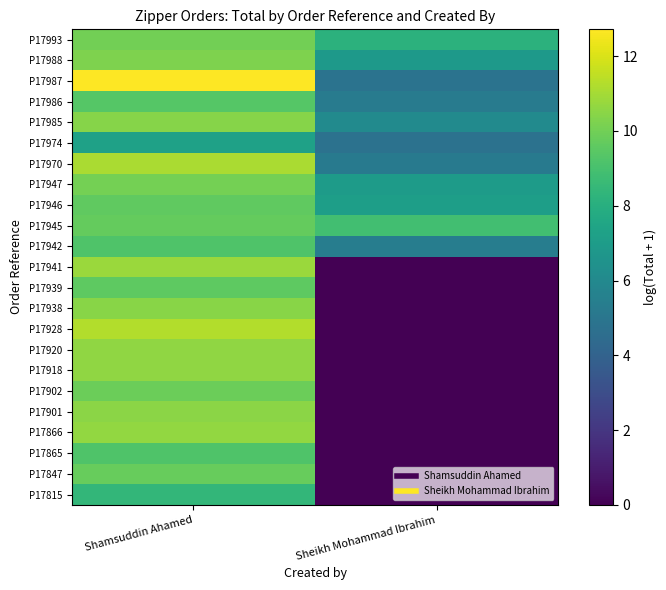

Reading left to right, list all the values displayed in this chart.

P17993: Shamsuddin Ahamed=10.0	Sheikh Mohammad Ibrahim=8.2
P17988: Shamsuddin Ahamed=10.3	Sheikh Mohammad Ibrahim=6.9
P17987: Shamsuddin Ahamed=12.7	Sheikh Mohammad Ibrahim=4.8
P17986: Shamsuddin Ahamed=9.4	Sheikh Mohammad Ibrahim=5.3
P17985: Shamsuddin Ahamed=10.4	Sheikh Mohammad Ibrahim=6.1
P17974: Shamsuddin Ahamed=7.3	Sheikh Mohammad Ibrahim=4.8
P17970: Shamsuddin Ahamed=11.1	Sheikh Mohammad Ibrahim=5.2
P17947: Shamsuddin Ahamed=10.0	Sheikh Mohammad Ibrahim=7.0
P17946: Shamsuddin Ahamed=9.6	Sheikh Mohammad Ibrahim=7.1
P17945: Shamsuddin Ahamed=9.7	Sheikh Mohammad Ibrahim=8.9
P17942: Shamsuddin Ahamed=9.2	Sheikh Mohammad Ibrahim=5.4
P17941: Shamsuddin Ahamed=10.8	Sheikh Mohammad Ibrahim=0.0
P17939: Shamsuddin Ahamed=9.6	Sheikh Mohammad Ibrahim=0.0
P17938: Shamsuddin Ahamed=10.4	Sheikh Mohammad Ibrahim=0.0
P17928: Shamsuddin Ahamed=11.2	Sheikh Mohammad Ibrahim=0.0
P17920: Shamsuddin Ahamed=10.6	Sheikh Mohammad Ibrahim=0.0
P17918: Shamsuddin Ahamed=10.6	Sheikh Mohammad Ibrahim=0.0
P17902: Shamsuddin Ahamed=9.9	Sheikh Mohammad Ibrahim=0.0
P17901: Shamsuddin Ahamed=10.5	Sheikh Mohammad Ibrahim=0.0
P17866: Shamsuddin Ahamed=10.7	Sheikh Mohammad Ibrahim=0.0
P17865: Shamsuddin Ahamed=9.2	Sheikh Mohammad Ibrahim=0.0
P17847: Shamsuddin Ahamed=9.8	Sheikh Mohammad Ibrahim=0.0
P17815: Shamsuddin Ahamed=8.4	Sheikh Mohammad Ibrahim=0.0